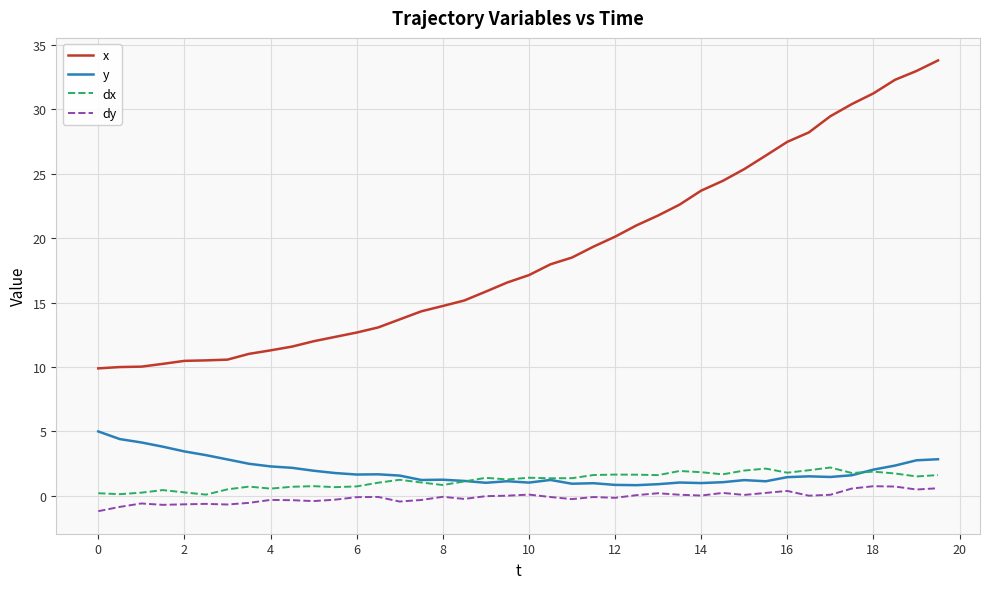

Which series has the widest spread of values?

x